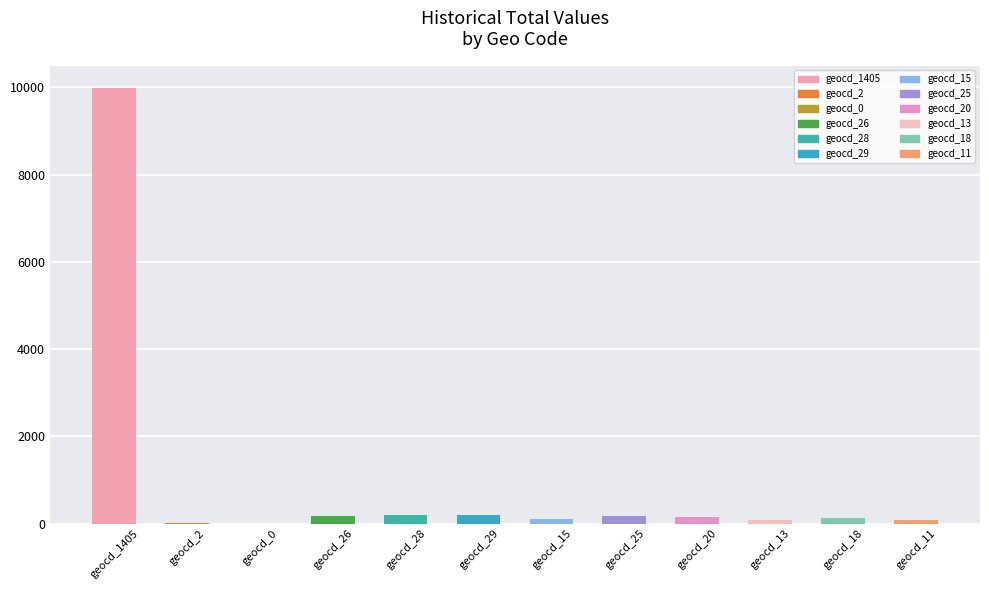

True or false: the data shows 106 at geocd_15.

True